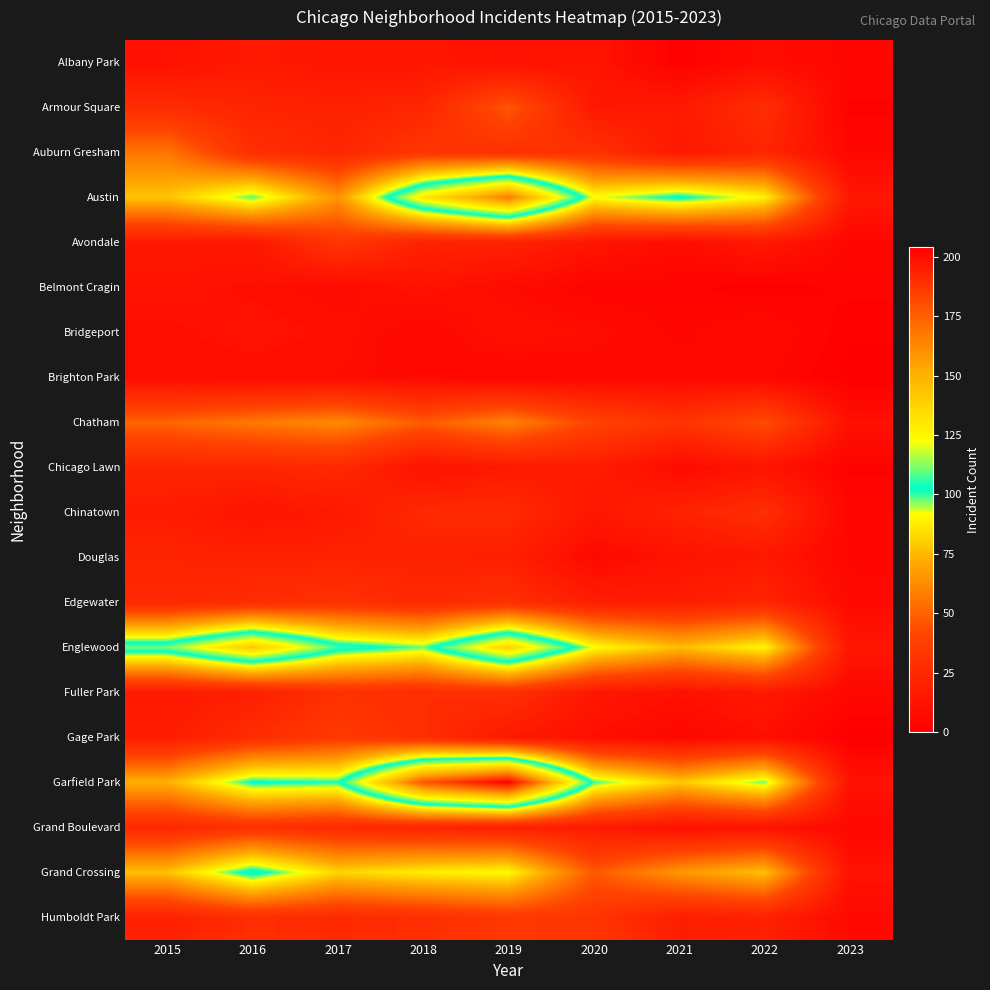

Reading left to right, extract all data points from this chart.

Albany Park: 2015=10	2016=15	2017=13	2018=13	2019=10	2020=12	2021=1	2022=8	2023=4
Armour Square: 2015=27	2016=22	2017=20	2018=23	2019=47	2020=15	2021=16	2022=27	2023=2
Auburn Gresham: 2015=56	2016=28	2017=23	2018=33	2019=29	2020=30	2021=15	2022=23	2023=4
Austin: 2015=78	2016=99	2017=65	2018=130	2019=167	2020=92	2021=104	2022=89	2023=14
Avondale: 2015=15	2016=14	2017=33	2018=21	2019=21	2020=13	2021=8	2022=15	2023=4
Belmont Cragin: 2015=11	2016=9	2017=7	2018=11	2019=7	2020=3	2021=3	2022=1	2023=3
Bridgeport: 2015=9	2016=11	2017=9	2018=5	2019=10	2020=8	2021=4	2022=7	2023=1
Brighton Park: 2015=8	2016=8	2017=8	2018=6	2019=4	2020=5	2021=6	2022=5	2023=0
Chatham: 2015=51	2016=57	2017=62	2018=48	2019=60	2020=40	2021=31	2022=44	2023=10
Chicago Lawn: 2015=23	2016=23	2017=25	2018=11	2019=15	2020=17	2021=7	2022=12	2023=2
Chinatown: 2015=17	2016=12	2017=15	2018=25	2019=26	2020=14	2021=21	2022=28	2023=4
Douglas: 2015=22	2016=20	2017=21	2018=20	2019=19	2020=6	2021=11	2022=14	2023=4
Edgewater: 2015=24	2016=27	2017=30	2018=25	2019=29	2020=18	2021=18	2022=23	2023=6
Englewood: 2015=111	2016=142	2017=107	2018=98	2019=138	2020=92	2021=76	2022=90	2023=13
Fuller Park: 2015=16	2016=19	2017=29	2018=27	2019=29	2020=14	2021=10	2022=15	2023=5
Gage Park: 2015=17	2016=27	2017=35	2018=28	2019=15	2020=9	2021=5	2022=9	2023=0
Garfield Park: 2015=73	2016=103	2017=101	2018=178	2019=204	2020=100	2021=79	2022=98	2023=11
Grand Boulevard: 2015=24	2016=29	2017=25	2018=22	2019=19	2020=16	2021=10	2022=11	2023=5
Grand Crossing: 2015=77	2016=106	2017=82	2018=88	2019=91	2020=47	2021=66	2022=77	2023=11
Humboldt Park: 2015=20	2016=28	2017=25	2018=28	2019=34	2020=32	2021=18	2022=20	2023=6